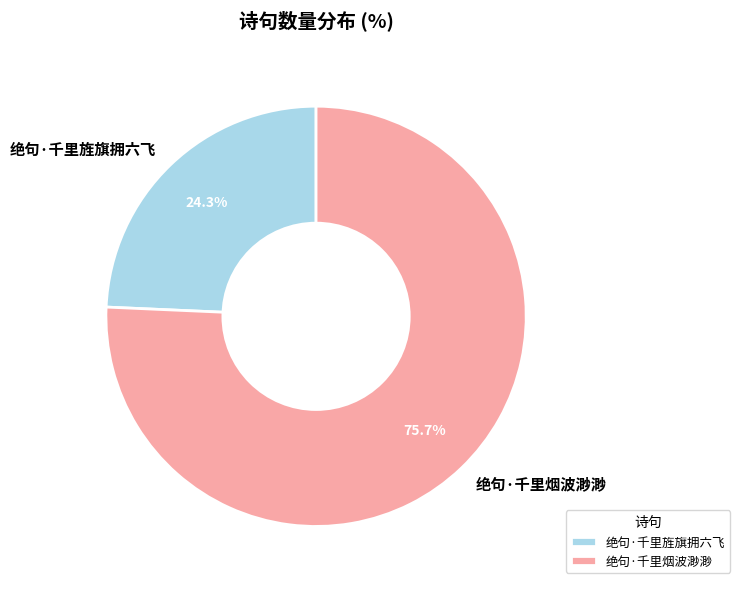

Approximately how many times larger is the value at 绝句·千里烟波渺渺 compared to 绝句·千里旌旗拥六飞?

3.1